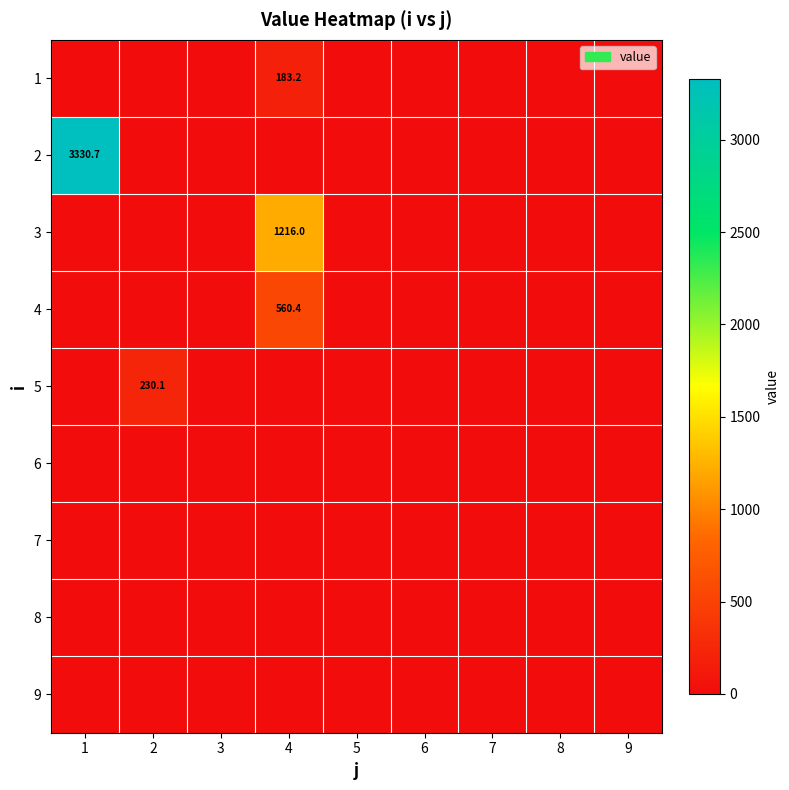

At which category is the sum across all series the highest?

1